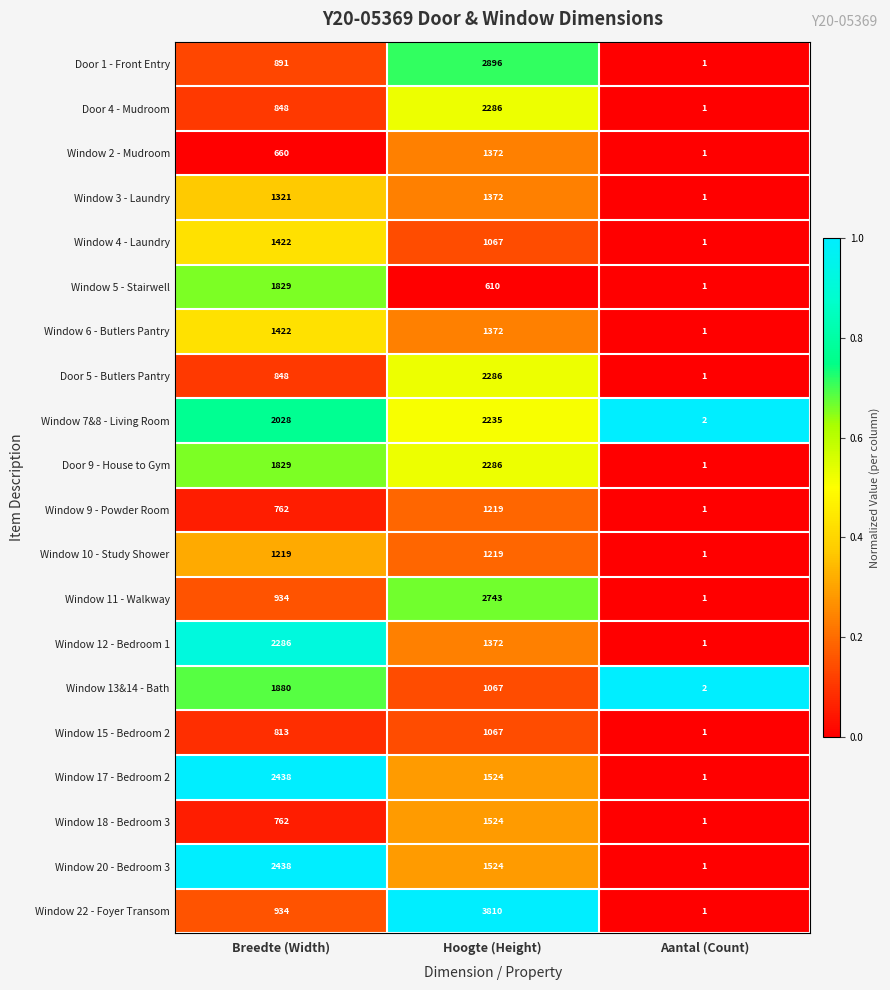

How many data points does each series have?

3